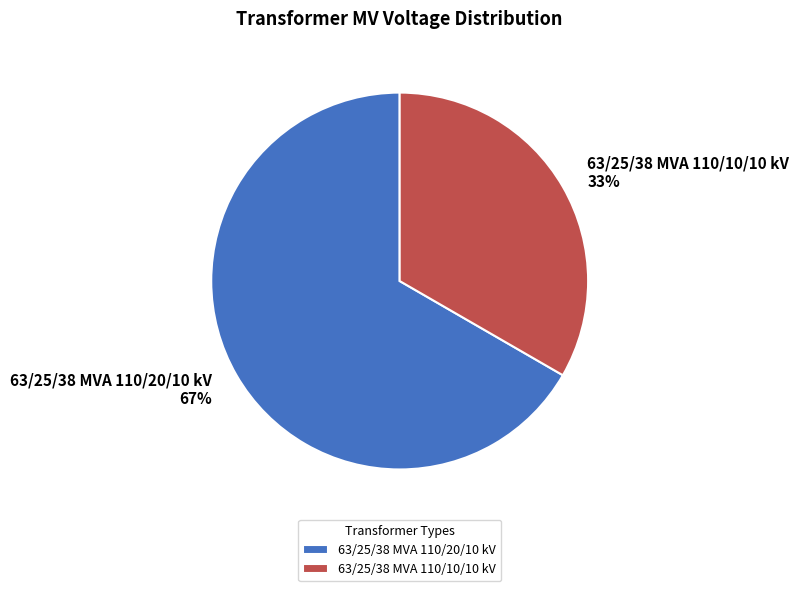

True or false: 63/25/38 MVA 110/20/10 kV accounts for 67% of the total.

True